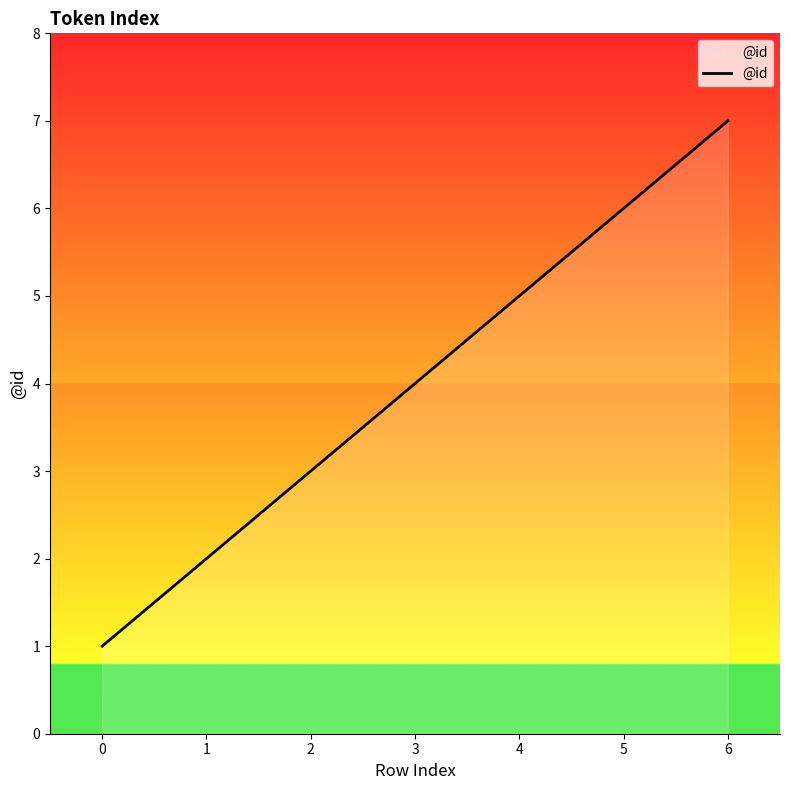

True or false: the data shows 1 at 4.

False